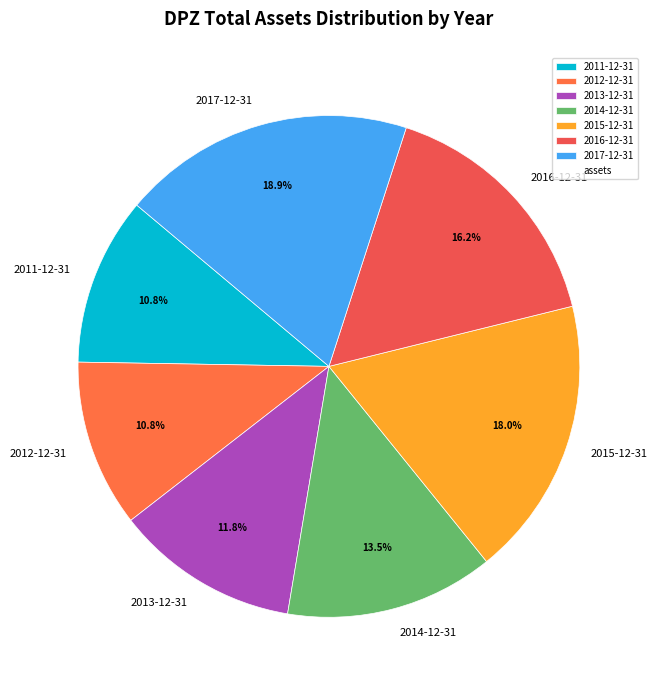

Is there any slice that represents more than half of the pie?

No